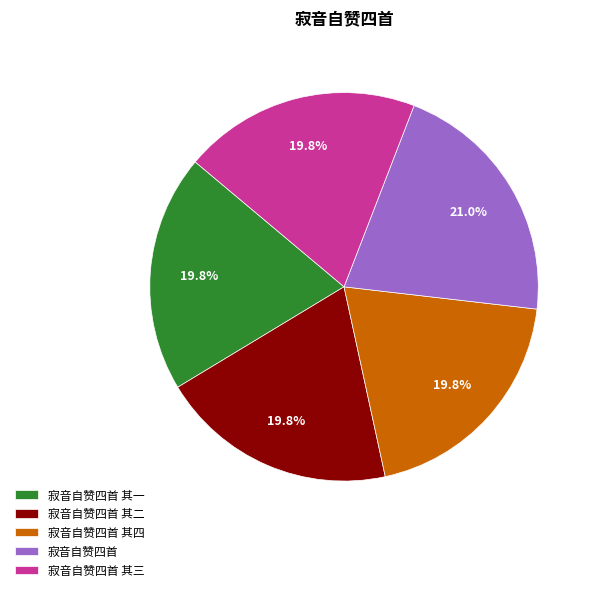

How many segments does this pie chart have?

5